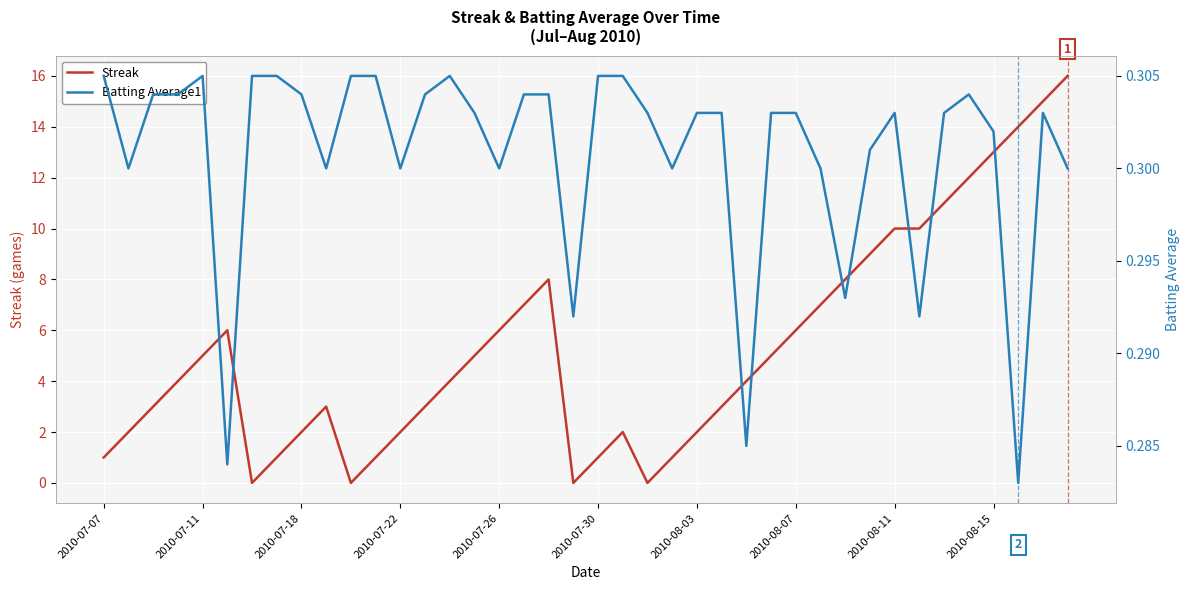

What position from the left is 39?

40